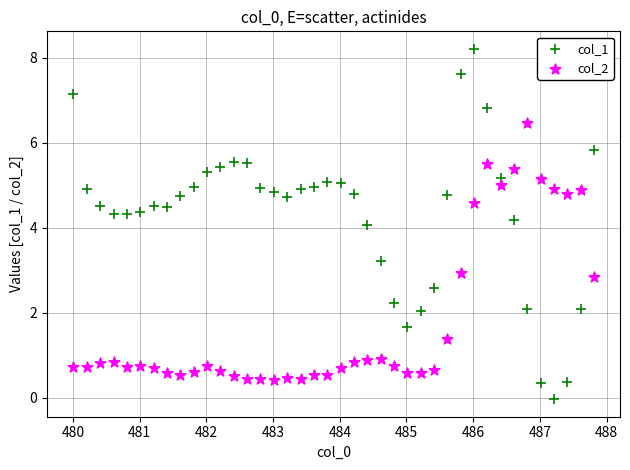

Which series reaches the minimum Y coordinate?

col_1